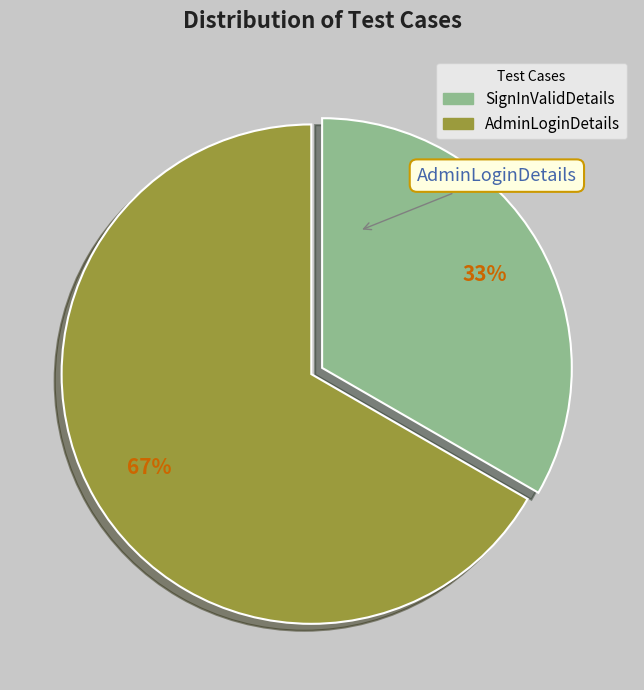

How many segments does this pie chart have?

2